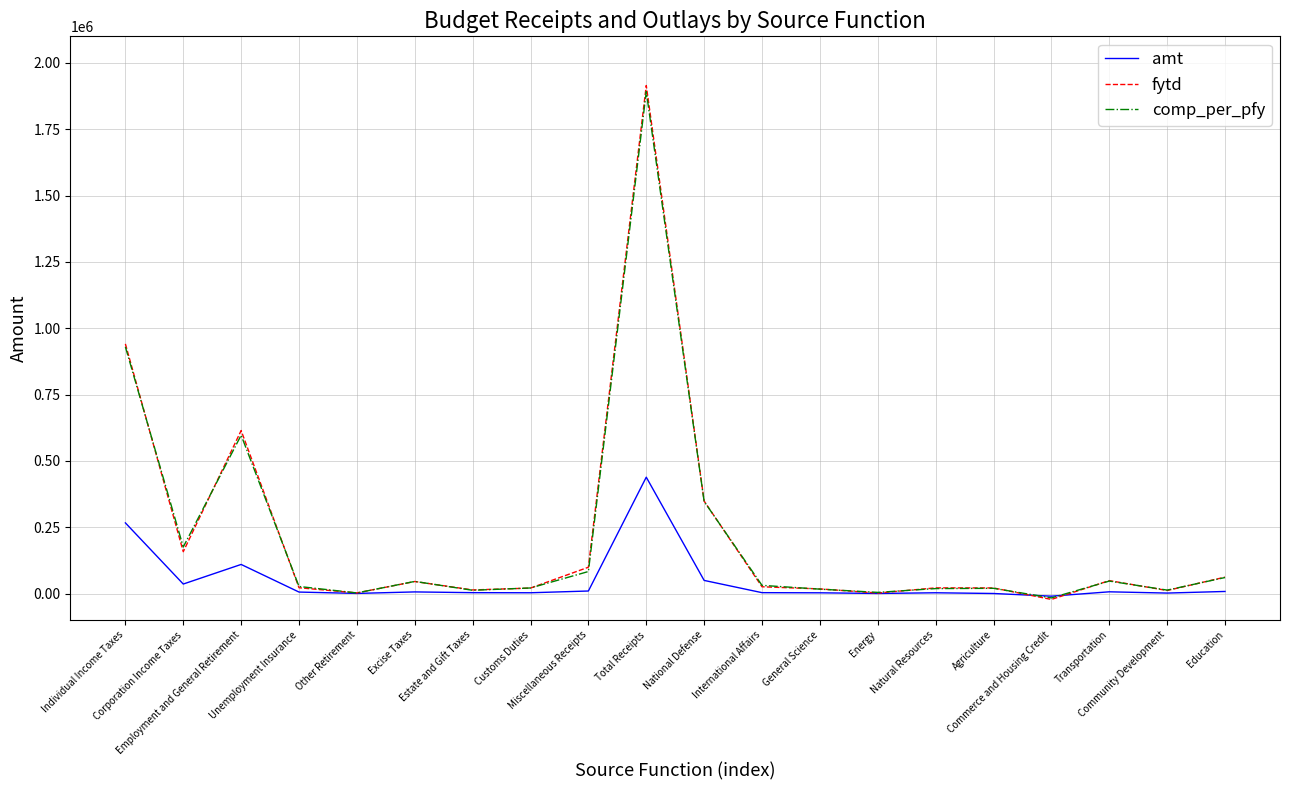

What is the difference between the amt values at Natural Resources and National Defense?

46592